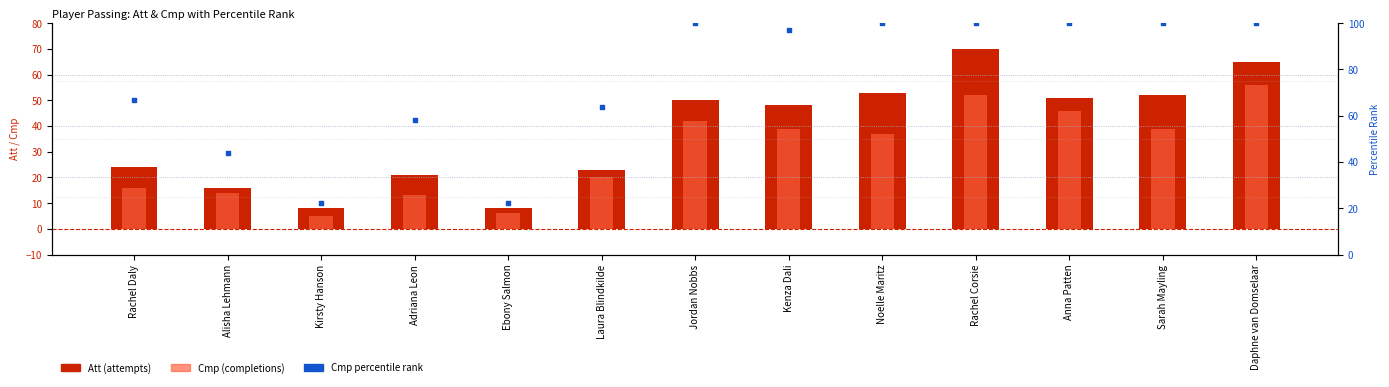

At which category is the sum across all series the highest?

Rachel Corsie